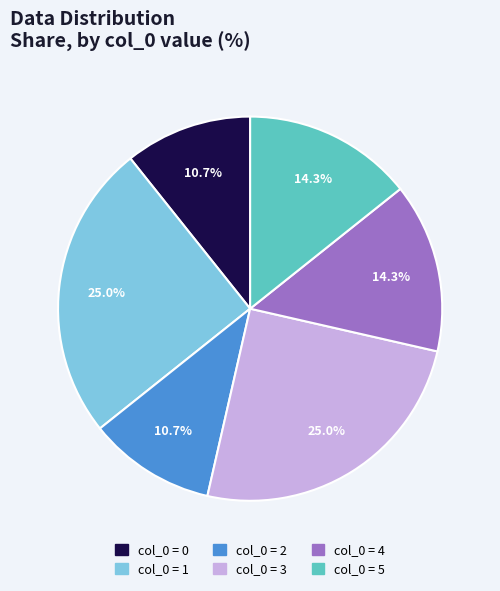

Is the sum of col_0 = 2 and col_0 = 4 greater than half?

No